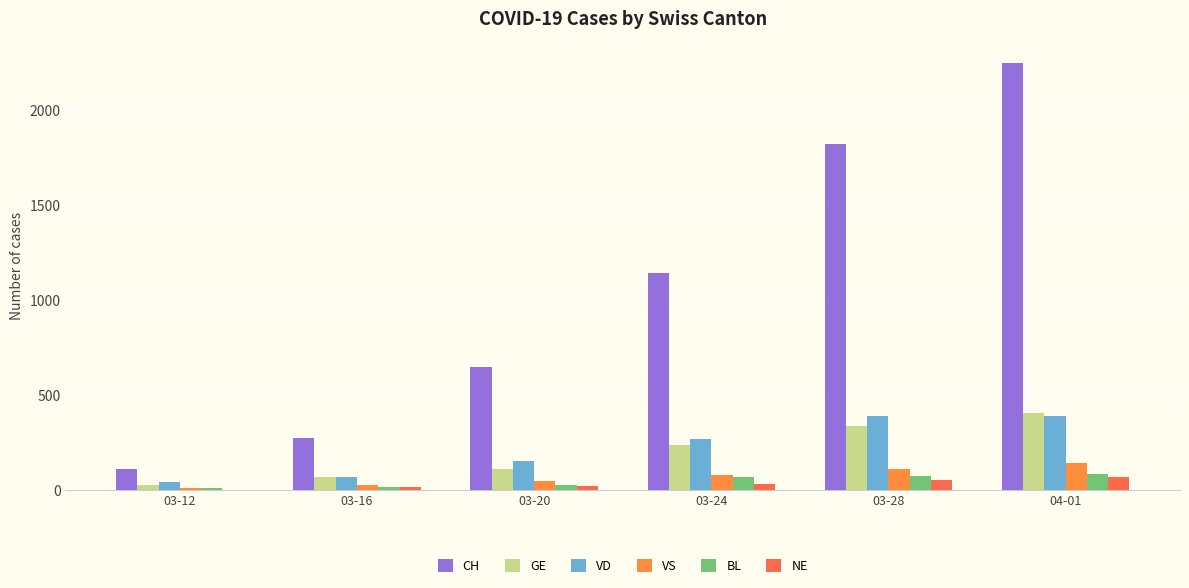

What is the total value across all series at 04-01?

3339